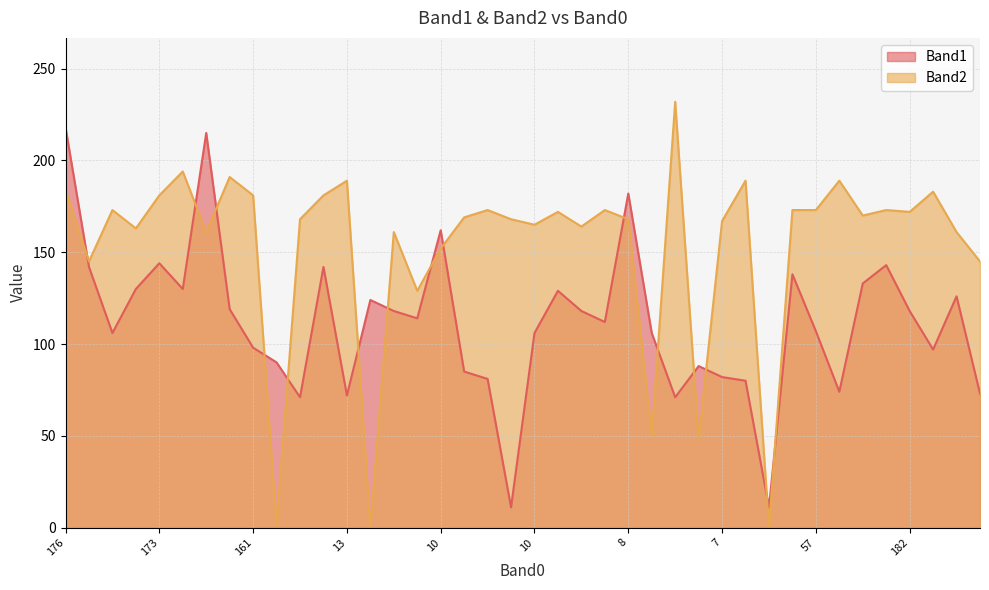

Which series has the largest range (max minus min)?

Band2